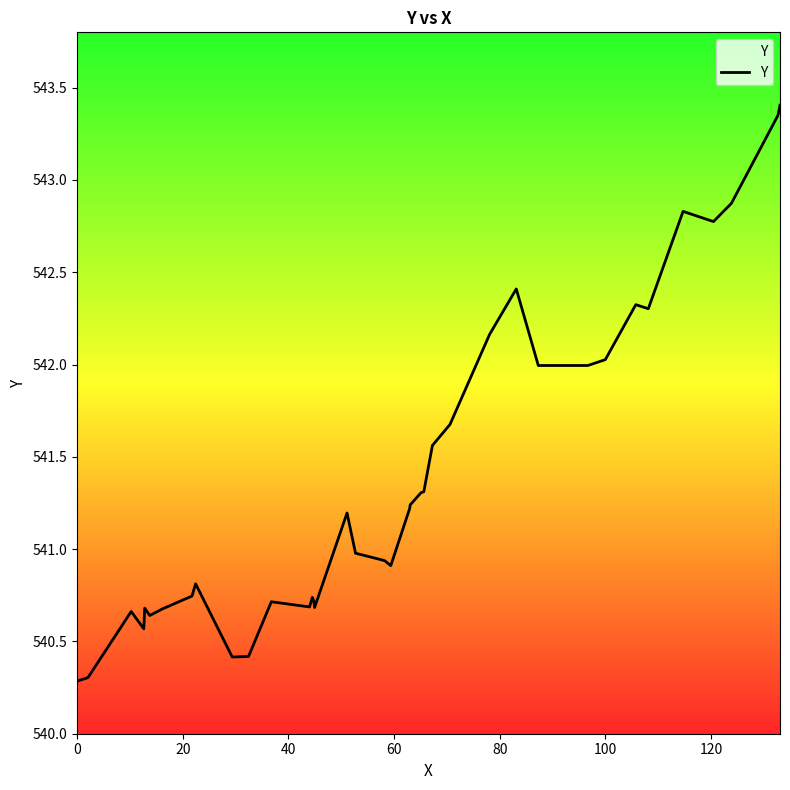

What is the smallest value displayed?

540.3